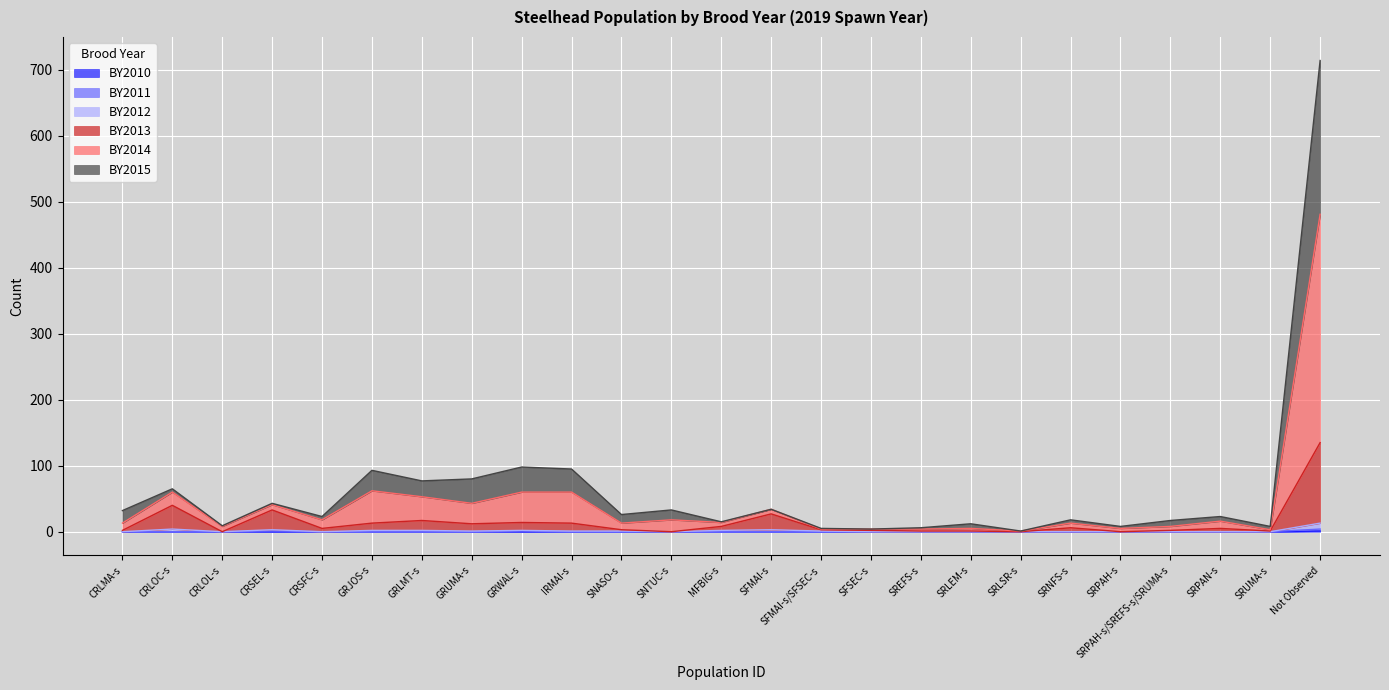

Where is the first local minimum for BY2014?

CRLOL-s